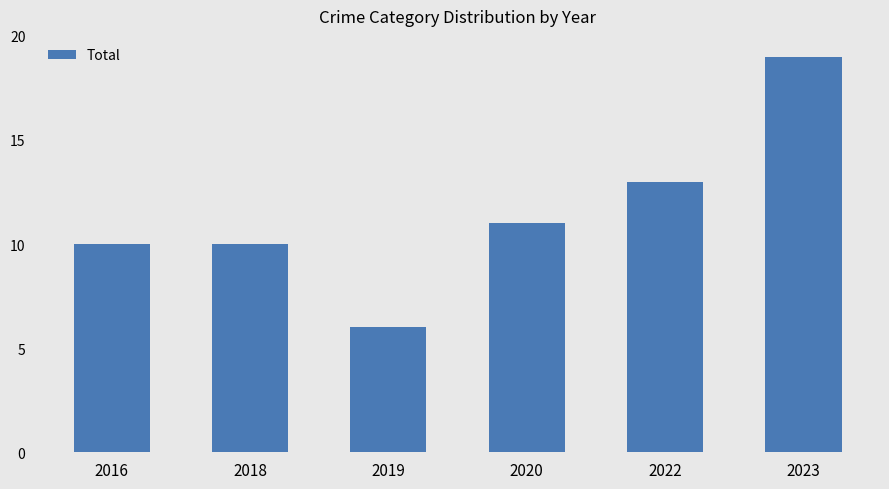

What is the minimum value shown in the chart?

6